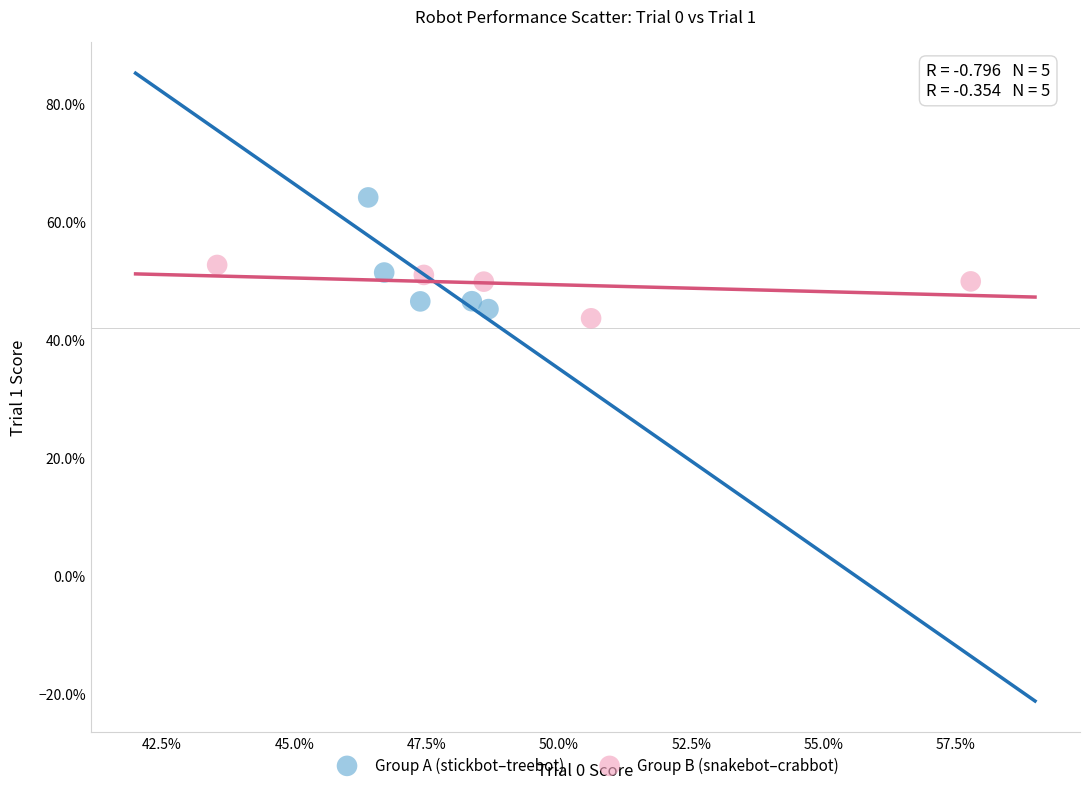

What are all the series names shown in the legend?

Group A (stickbot–treebot), Group B (snakebot–crabbot)